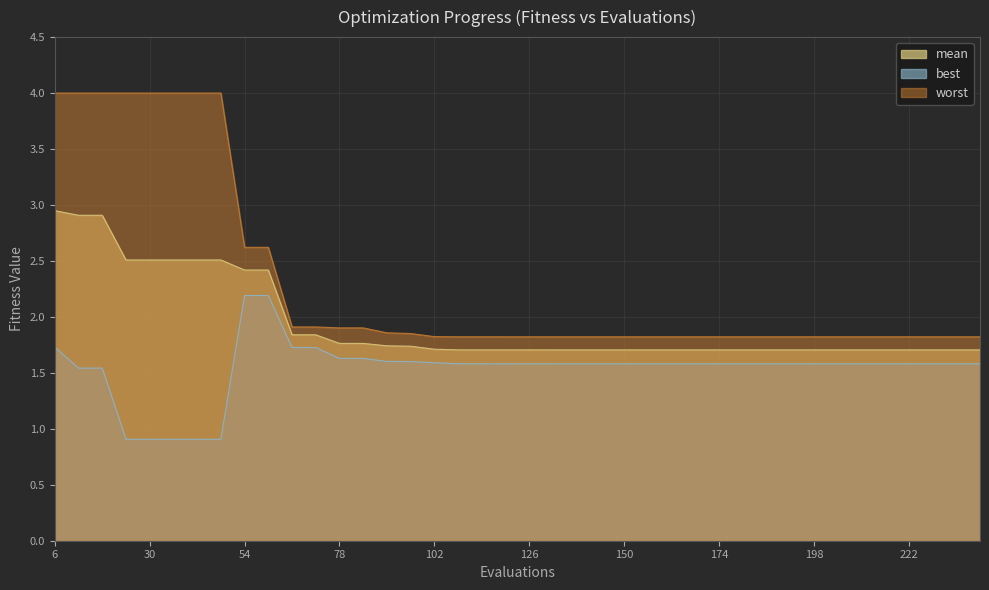

Rank the categories by mean value from highest to lowest.

6, 12, 18, 24, 30, 36, 42, 48, 54, 60, 66, 72, 78, 84, 90, 96, 102, 108, 114, 120, 126, 132, 138, 144, 150, 156, 162, 168, 174, 180, 186, 192, 198, 204, 210, 216, 222, 228, 234, 240